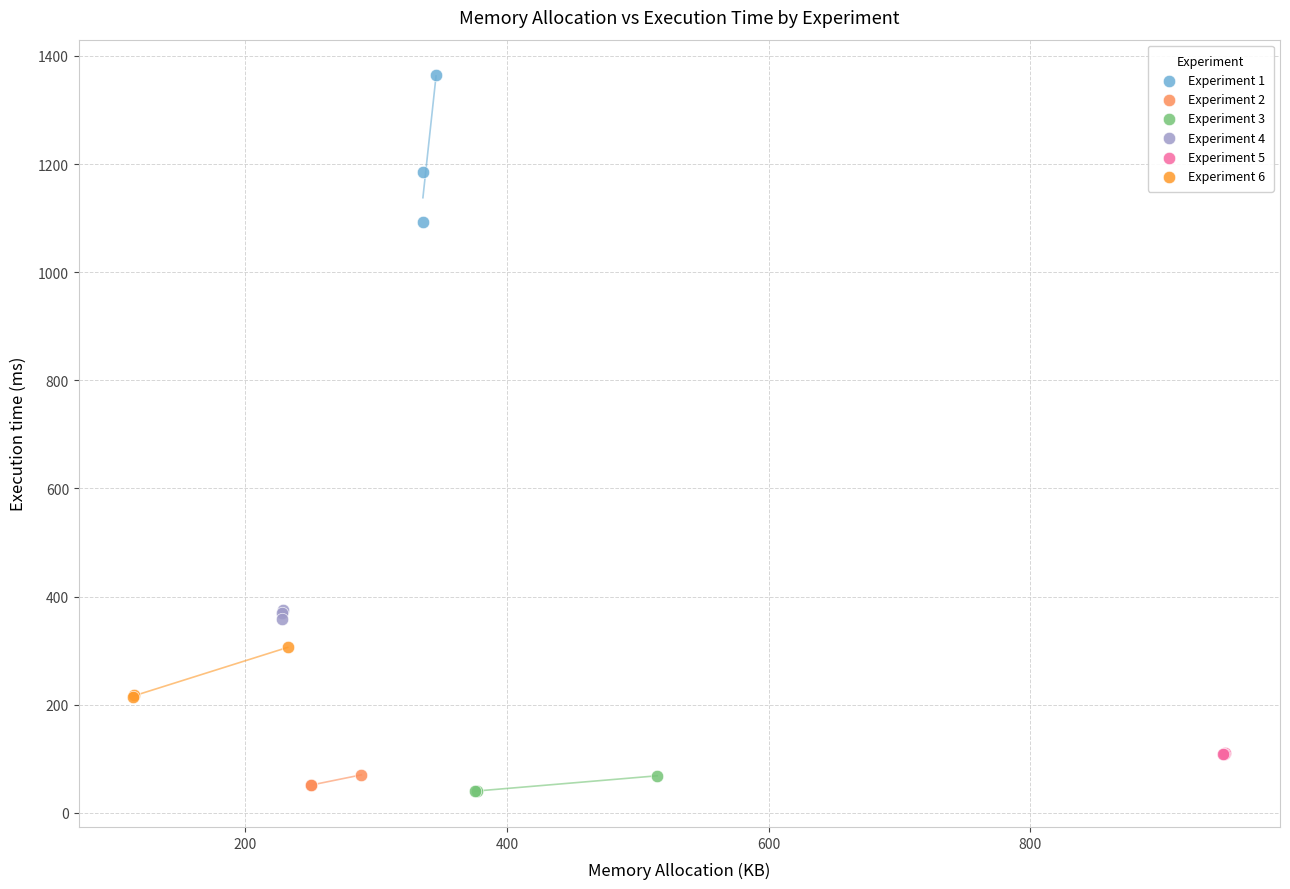

Which series has the largest Y range (max minus min)?

Experiment 1